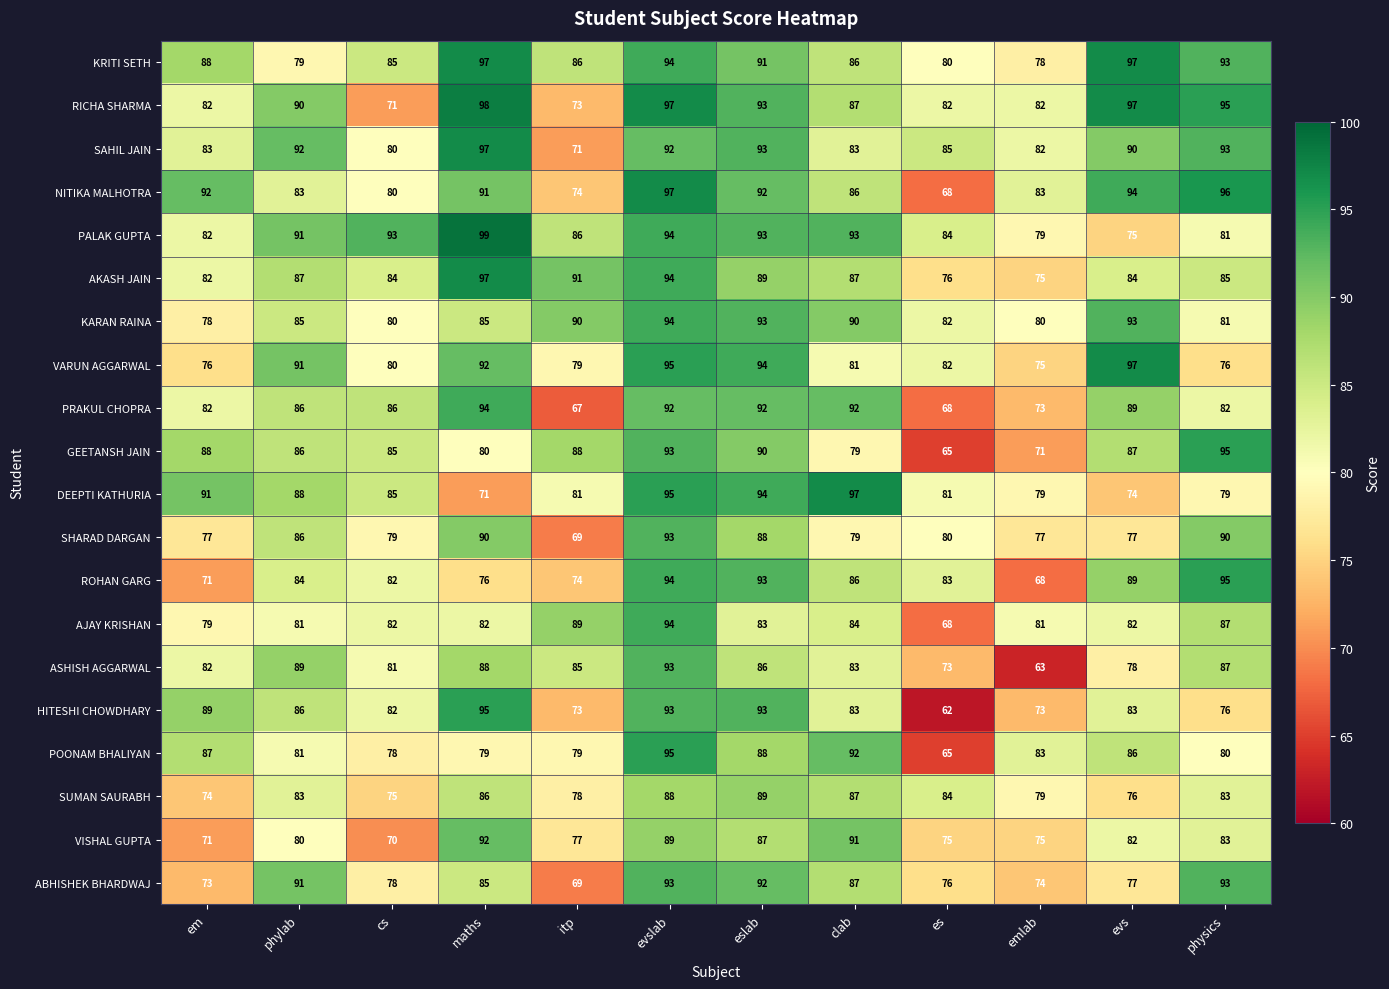

What is the average value of the KRITI SETH series?

88